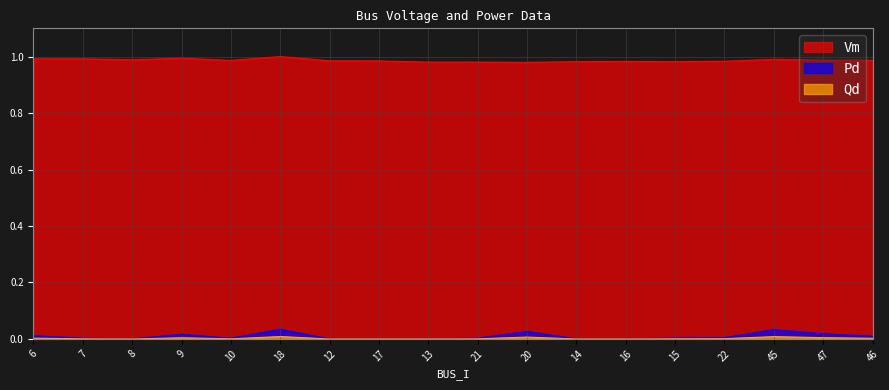

Where is the first local maximum for Pd?

9